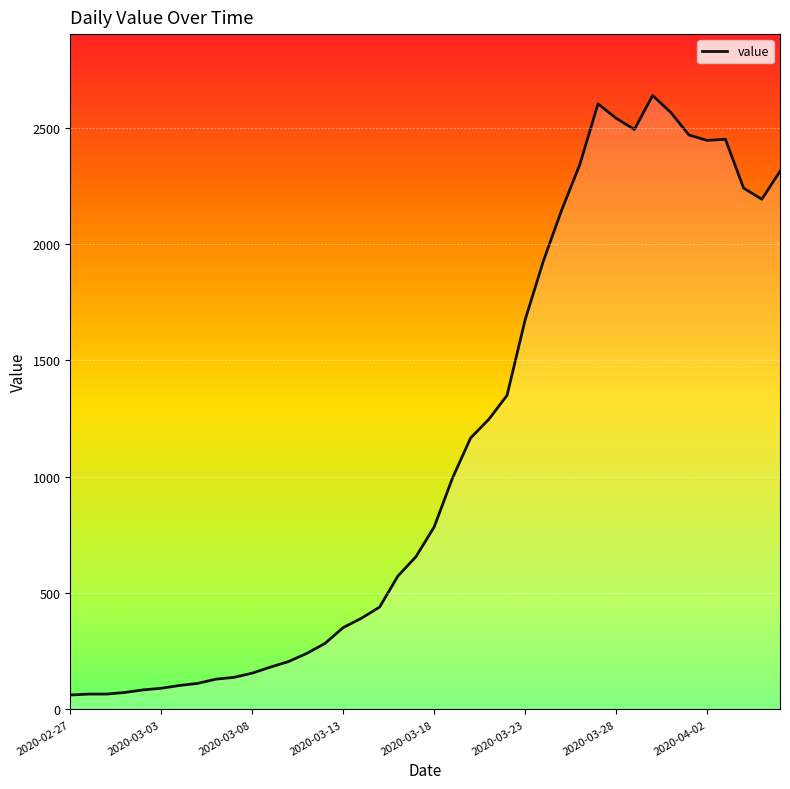

What is the minimum value shown in the chart?

62